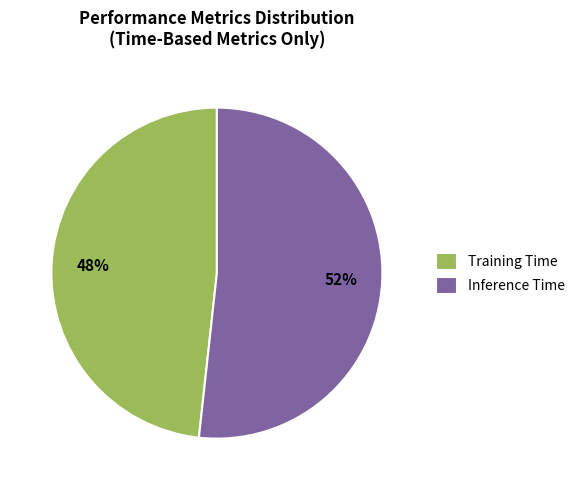

What is the smallest slice in the pie chart?

Training Time